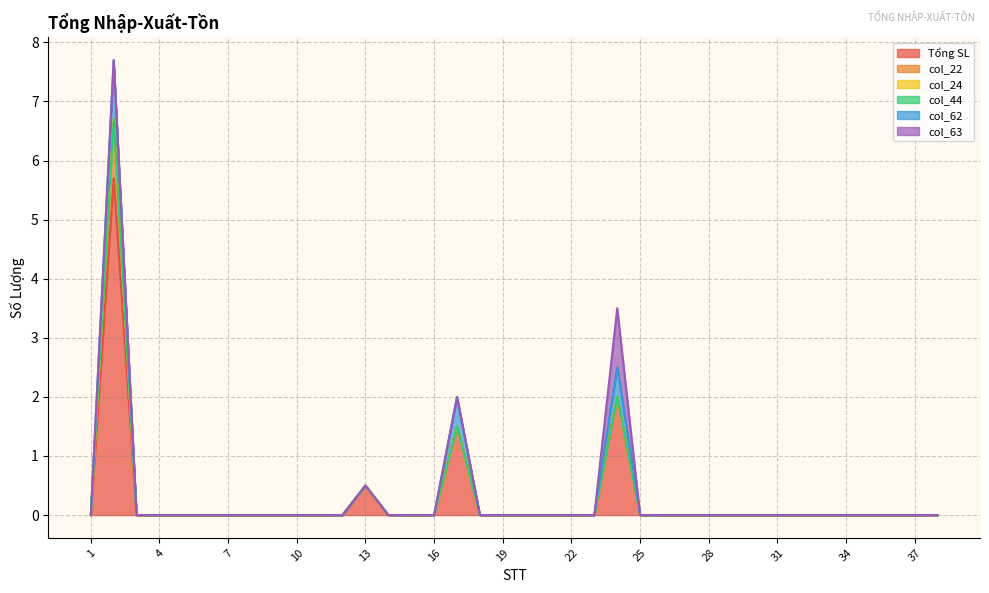

Which series has the largest range (max minus min)?

Tổng SL